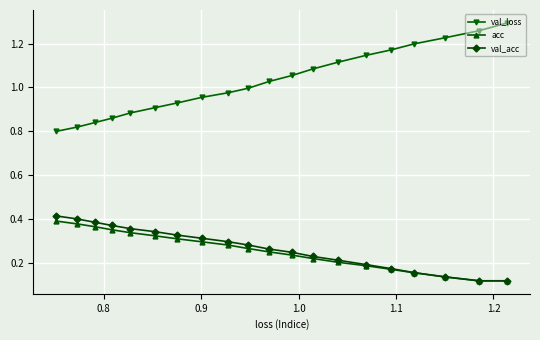

Which series has the widest spread of values?

val_loss